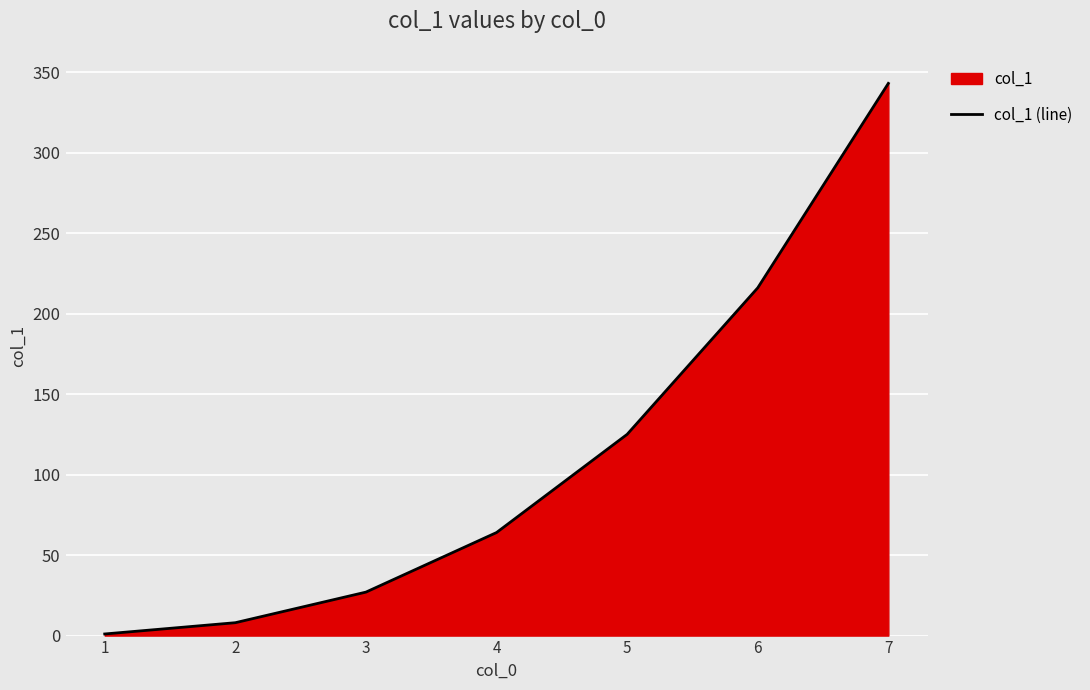

How many categories are shown in the chart?

7